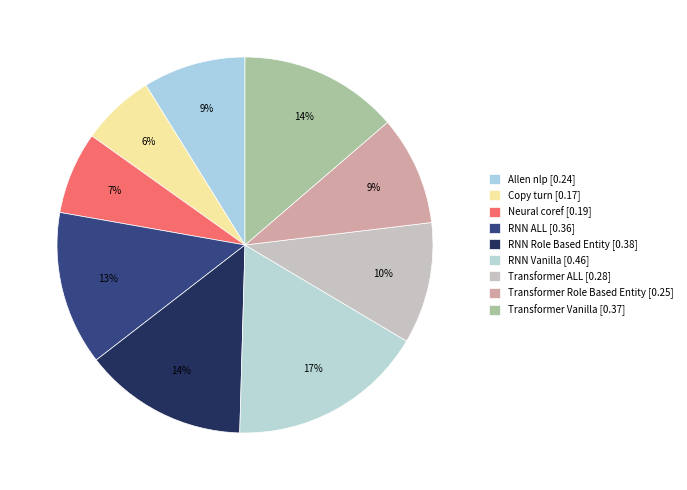

How many segments does this pie chart have?

9